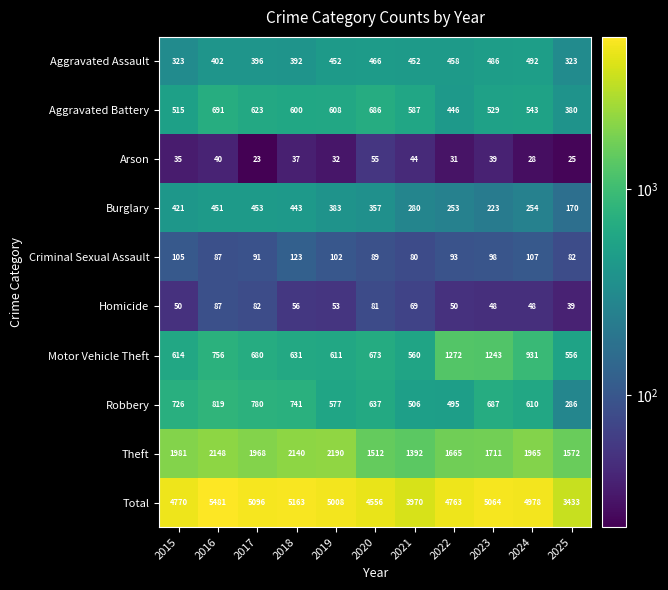

Which series has the largest range (max minus min)?

Total